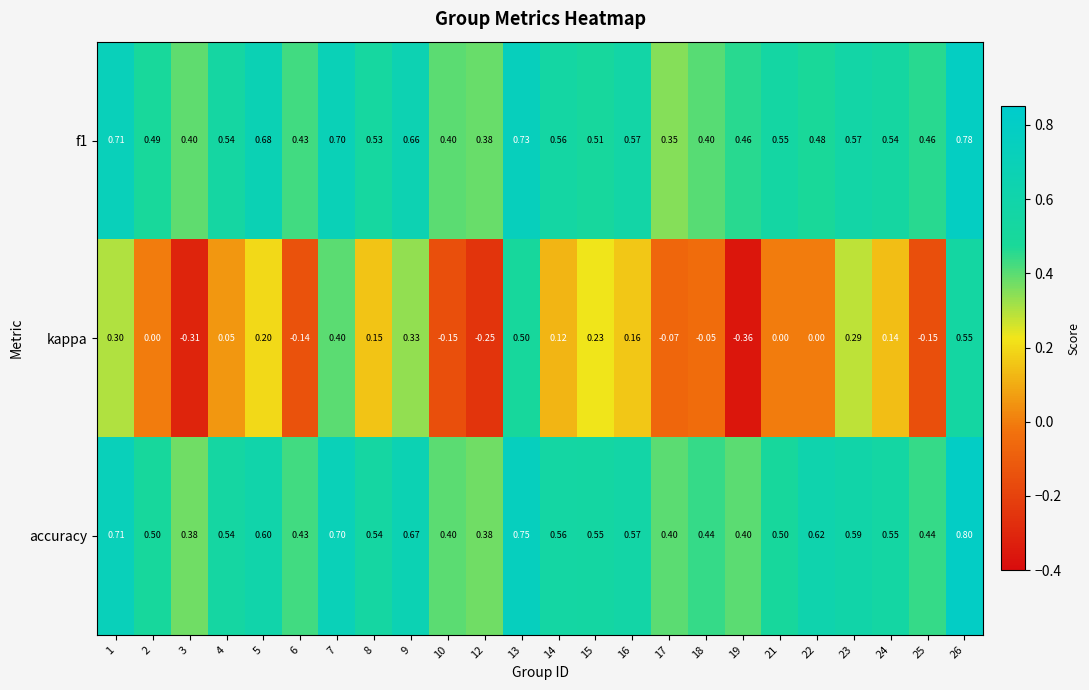

Which series changed the most between 8 and 18?

kappa